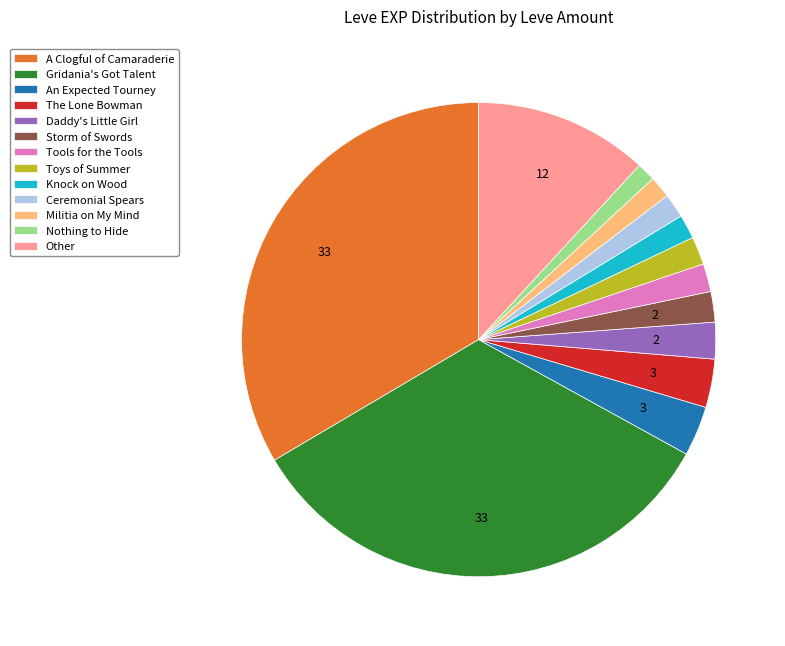

Is there a majority slice in this chart?

No